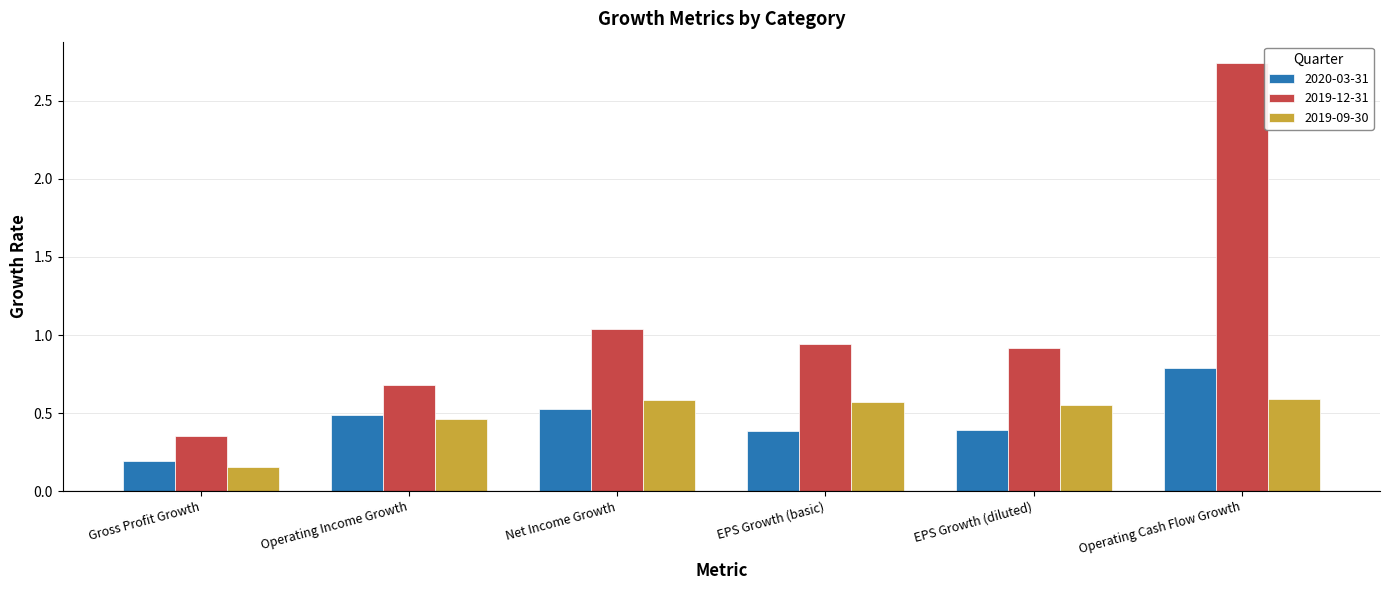

What is the difference between the highest and lowest values at Operating Cash Flow Growth?

2.2